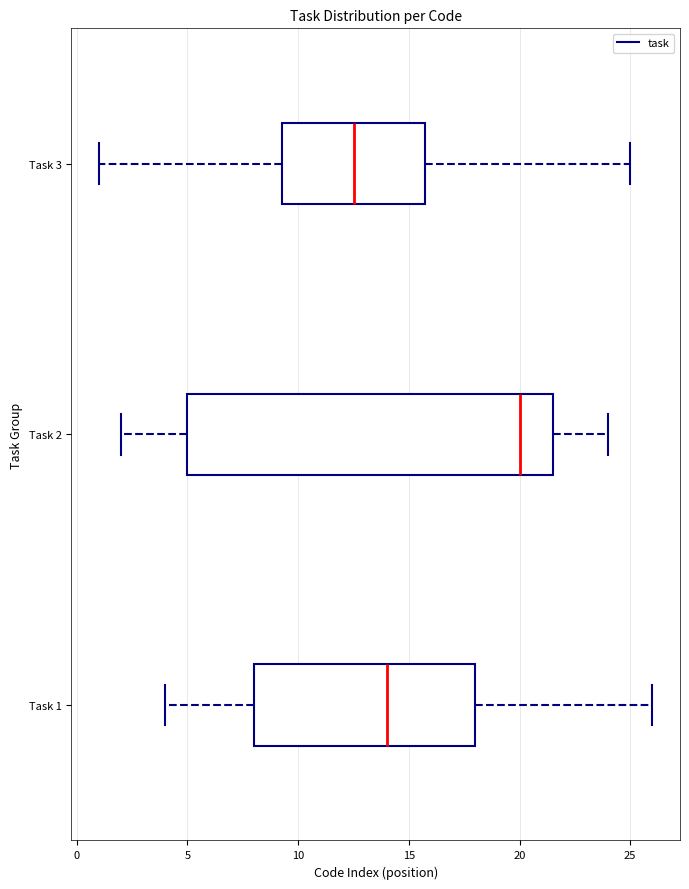

Which box has the furthest to the right median line?

Task 2